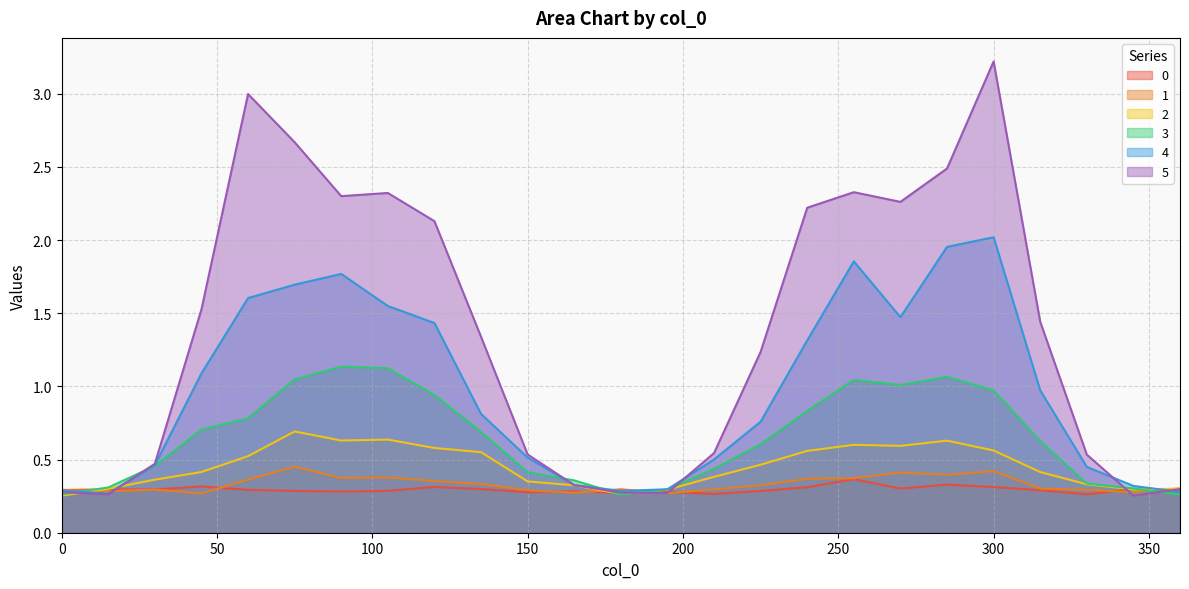

The 3 series shows 0.1 at 345. True or false?

False